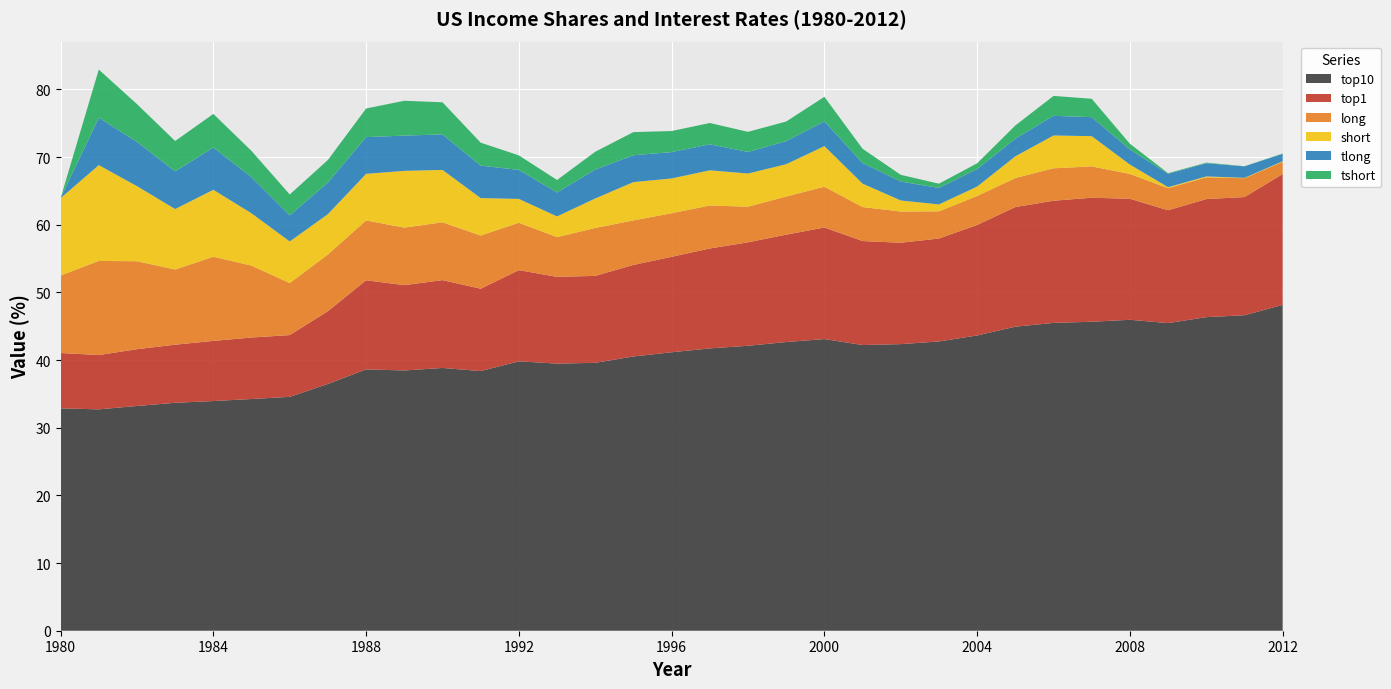

Reading left to right, list all the values displayed in this chart.

top10: 1980=32.9	1981=32.7	1982=33.2	1983=33.7	1984=34.0	1985=34.2	1986=34.6	1987=36.5	1988=38.6	1989=38.5	1990=38.8	1991=38.4	1992=39.8	1993=39.5	1994=39.6	1995=40.5	1996=41.2	1997=41.7	1998=42.1	1999=42.7	2000=43.1	2001=42.2	2002=42.4	2003=42.8	2004=43.6	2005=44.9	2006=45.5	2007=45.7	2008=46.0	2009=45.5	2010=46.4	2011=46.6	2012=48.2
top1: 1980=8.2	1981=8.0	1982=8.4	1983=8.6	1984=8.9	1985=9.1	1986=9.1	1987=10.8	1988=13.2	1989=12.6	1990=13.0	1991=12.2	1992=13.5	1993=12.8	1994=12.8	1995=13.5	1996=14.1	1997=14.8	1998=15.3	1999=15.9	2000=16.5	2001=15.4	2002=15.0	2003=15.2	2004=16.3	2005=17.7	2006=18.1	2007=18.3	2008=17.9	2009=16.7	2010=17.4	2011=17.5	2012=19.3
short: 1980=11.4	1981=14.2	1982=11.1	1983=8.9	1984=9.9	1985=7.7	1986=6.2	1987=6.0	1988=6.9	1989=8.4	1990=7.7	1991=5.5	1992=3.5	1993=3.1	1994=4.4	1995=5.7	1996=5.1	1997=5.2	1998=4.9	1999=4.8	2000=6.0	2001=3.5	2002=1.6	2003=1.0	2004=1.4	2005=3.2	2006=4.8	2007=4.5	2008=1.4	2009=0.2	2010=0.1	2011=0.1	2012=0.1
long: 1980=11.5	1981=13.9	1982=13.0	1983=11.1	1984=12.4	1985=10.6	1986=7.7	1987=8.4	1988=8.8	1989=8.5	1990=8.6	1991=7.9	1992=7.0	1993=5.9	1994=7.1	1995=6.6	1996=6.4	1997=6.4	1998=5.3	1999=5.6	2000=6.0	2001=5.0	2002=4.6	2003=4.0	2004=4.3	2005=4.3	2006=4.8	2007=4.6	2008=3.7	2009=3.3	2010=3.2	2011=2.8	2012=1.8
tshort: 1980=0.0	1981=7.1	1982=5.6	1983=4.5	1984=5.0	1985=3.9	1986=3.1	1987=3.3	1988=4.2	1989=5.1	1990=4.7	1991=3.4	1992=2.1	1993=1.8	1994=2.6	1995=3.4	1996=3.1	1997=3.1	1998=3.0	1999=2.9	2000=3.6	2001=2.1	2002=1.0	2003=0.6	2004=0.8	2005=2.0	2006=2.9	2007=2.7	2008=0.8	2009=0.1	2010=0.1	2011=0.0	2012=0.1
tlong: 1980=0.0	1981=7.0	1982=6.5	1983=5.6	1984=6.2	1985=5.3	1986=3.9	1987=4.7	1988=5.4	1989=5.2	1990=5.2	1991=4.8	1992=4.3	1993=3.5	1994=4.3	1995=4.0	1996=3.9	1997=3.8	1998=3.2	1999=3.4	2000=3.7	2001=3.0	2002=2.8	2003=2.4	2004=2.6	2005=2.6	2006=2.9	2007=2.8	2008=2.2	2009=2.0	2010=2.0	2011=1.7	2012=1.1